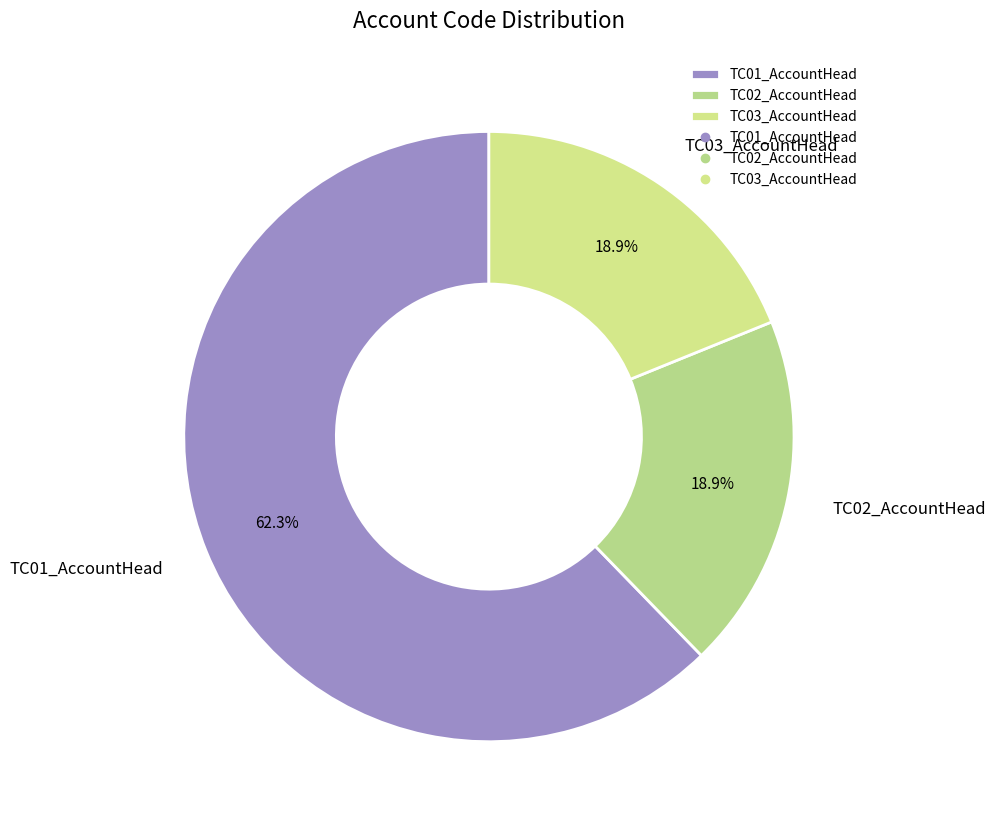

To the nearest percent, what is the combined percentage of TC02_AccountHead and TC03_AccountHead?

38%